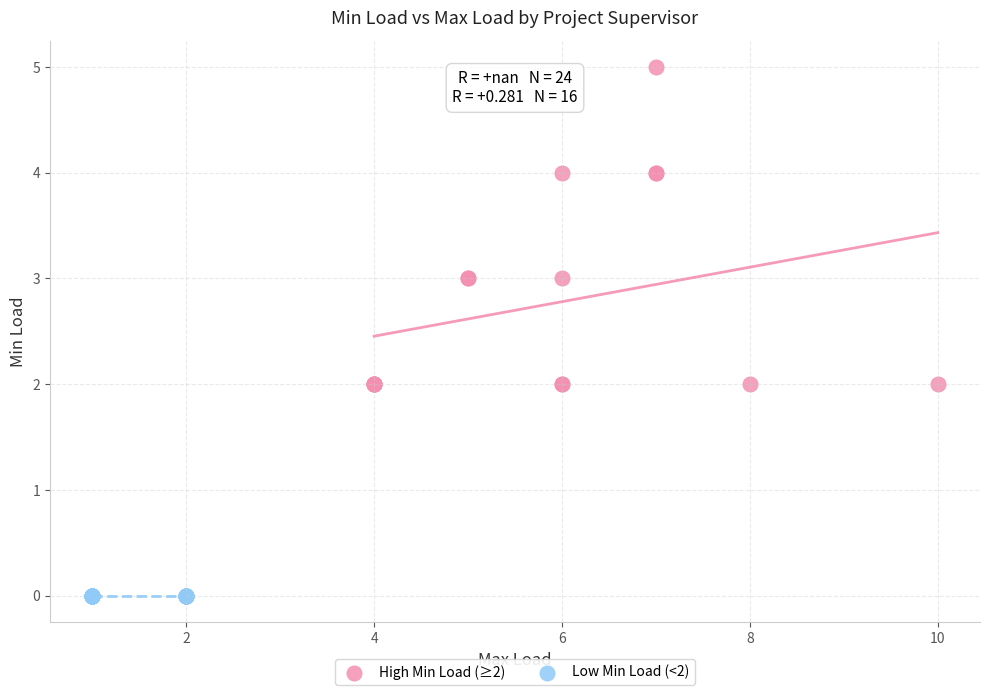

Which series reaches the maximum Y coordinate?

High Min Load (≥2)